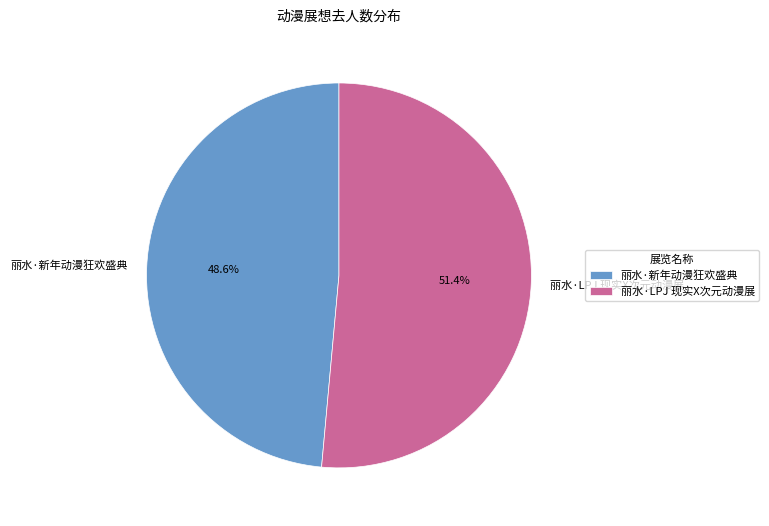

What is the ratio of the value at 丽水·新年动漫狂欢盛典 to the value at 丽水·LPJ 现实X次元动漫展?

0.9